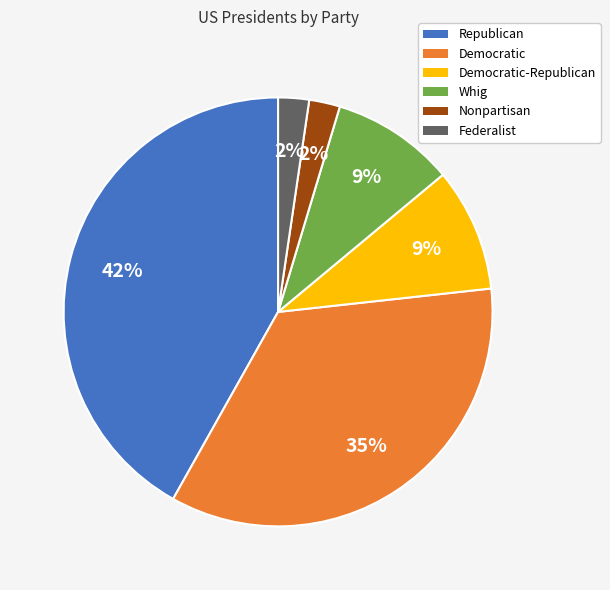

Does Nonpartisan account for over 50% of the chart?

No